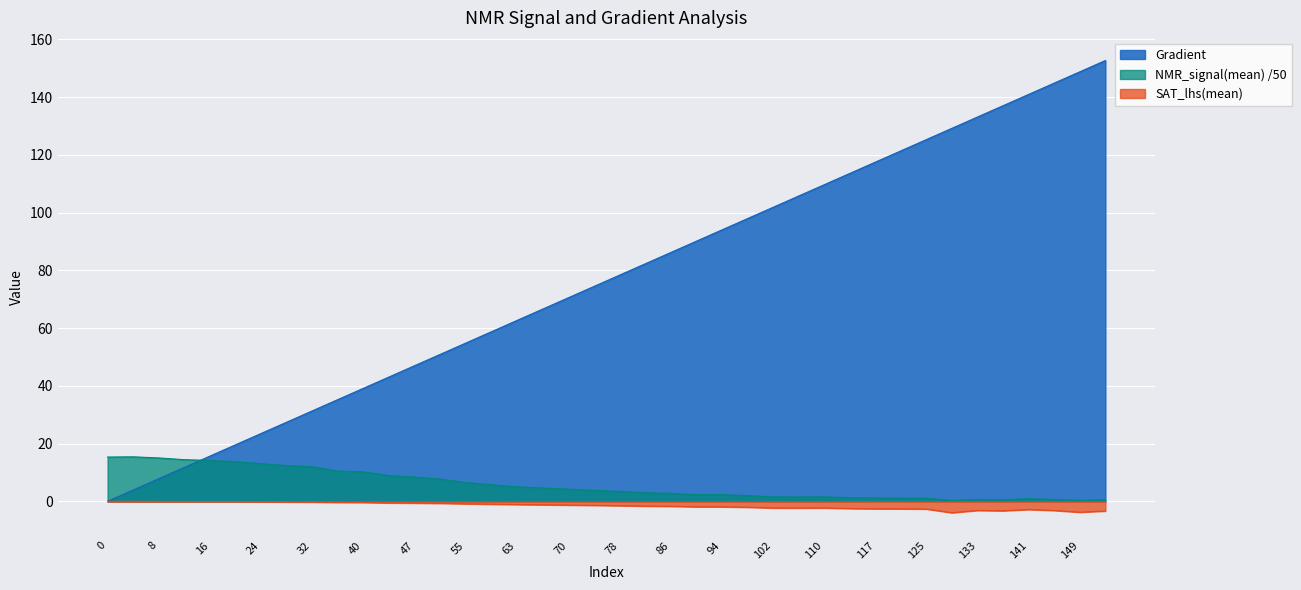

True or false: SAT_lhs(mean) and NMR_signal(mean) cross at least once.

False